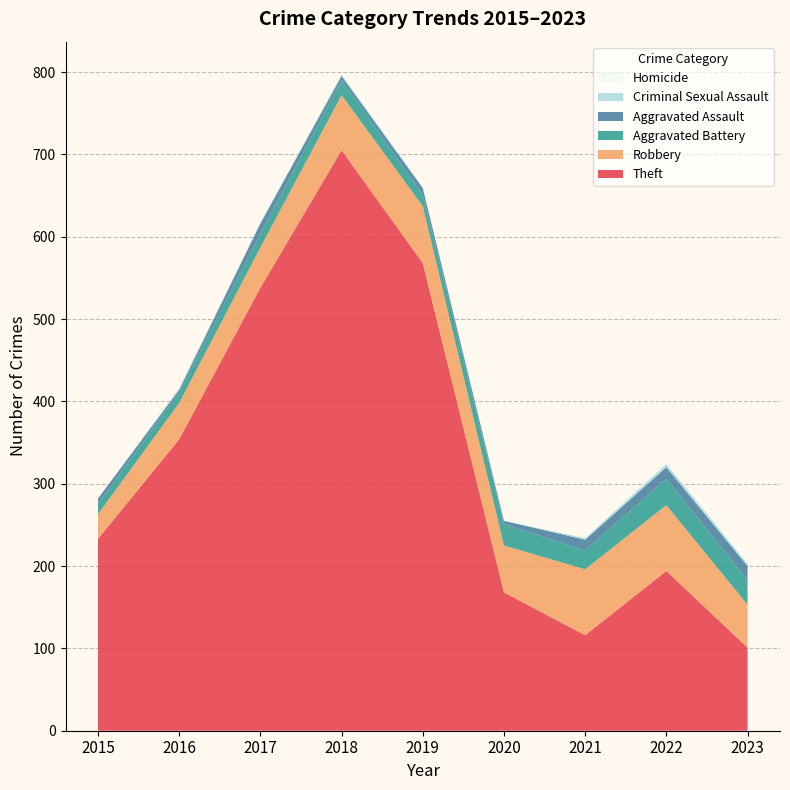

Reading right to left, extract all data points from this chart.

Theft: 2023=101	2022=194	2021=116	2020=168	2019=568	2018=705	2017=538	2016=354	2015=233
Robbery: 2023=52	2022=80	2021=80	2020=57	2019=69	2018=67	2017=49	2016=44	2015=30
Aggravated Battery: 2023=30	2022=32	2021=23	2020=26	2019=14	2018=18	2017=17	2016=13	2015=13
Aggravated Assault: 2023=17	2022=14	2021=13	2020=4	2019=8	2018=5	2017=12	2016=3	2015=6
Criminal Sexual Assault: 2023=3	2022=4	2021=2	2020=0	2019=1	2018=2	2017=1	2016=2	2015=0
Homicide: 2023=1	2022=0	2021=1	2020=1	2019=0	2018=0	2017=0	2016=0	2015=0